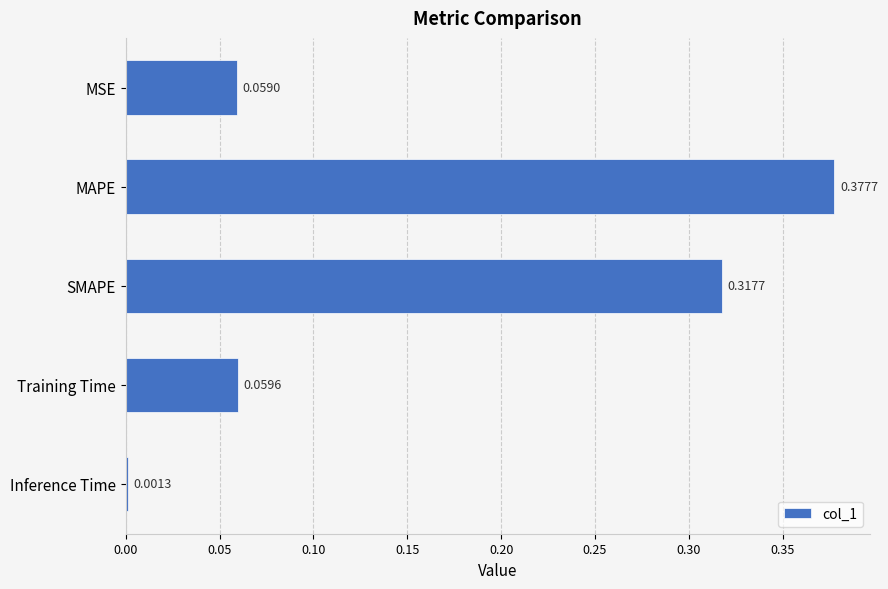

What is the average value?

0.2